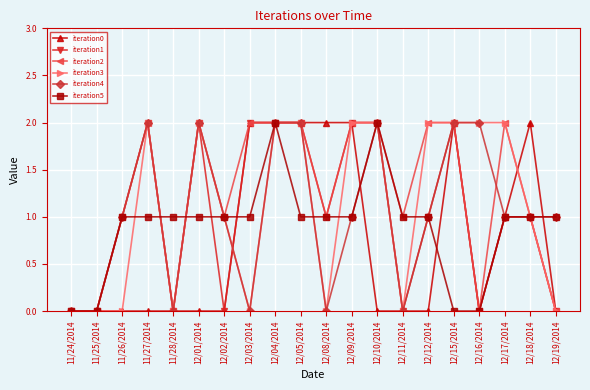

What are all the series names shown in the legend?

iteration0, iteration1, iteration2, iteration3, iteration4, iteration5